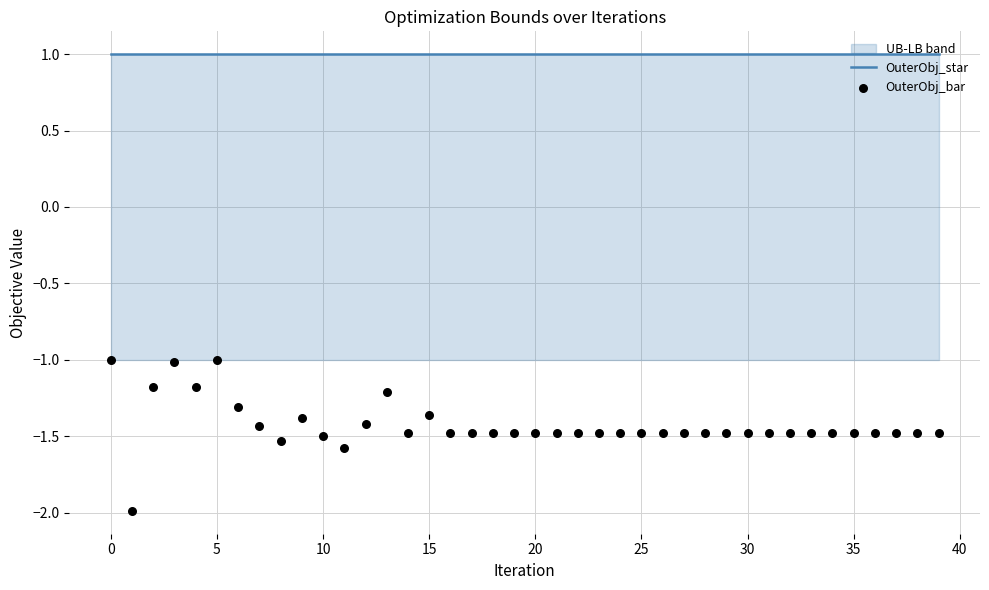

Which series has the largest total across all categories?

OuterObj_star